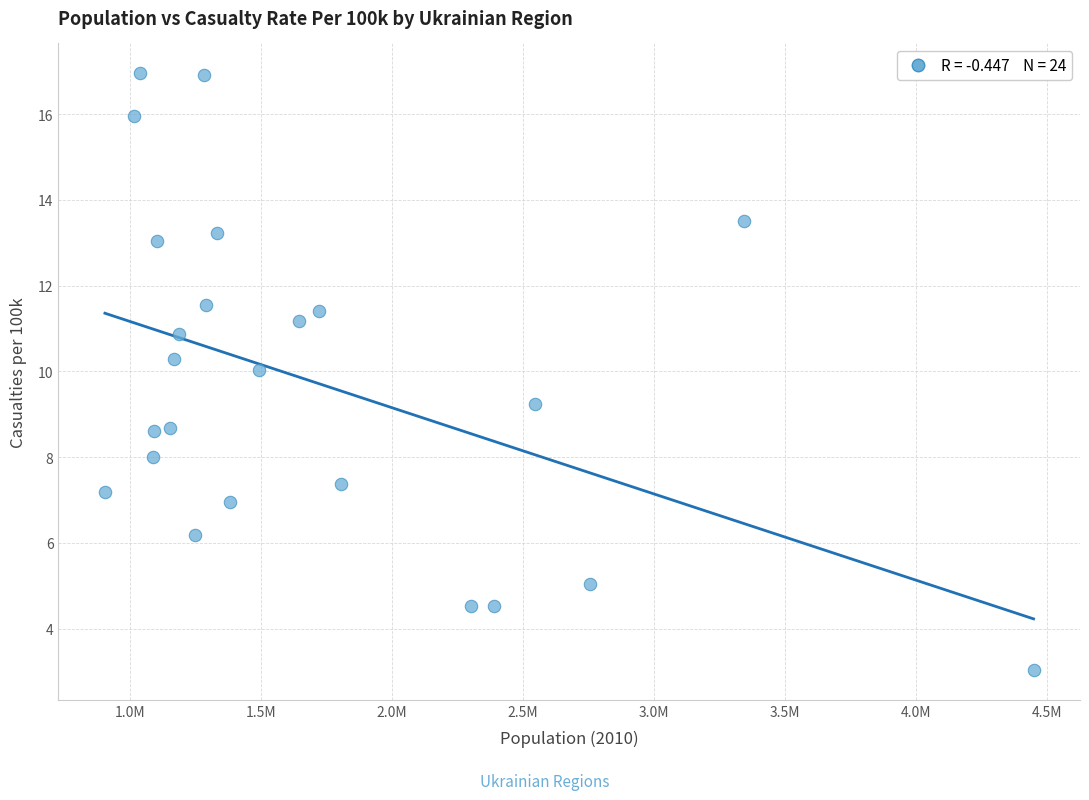

What is the range of X values (max minus min)?

3544249.0